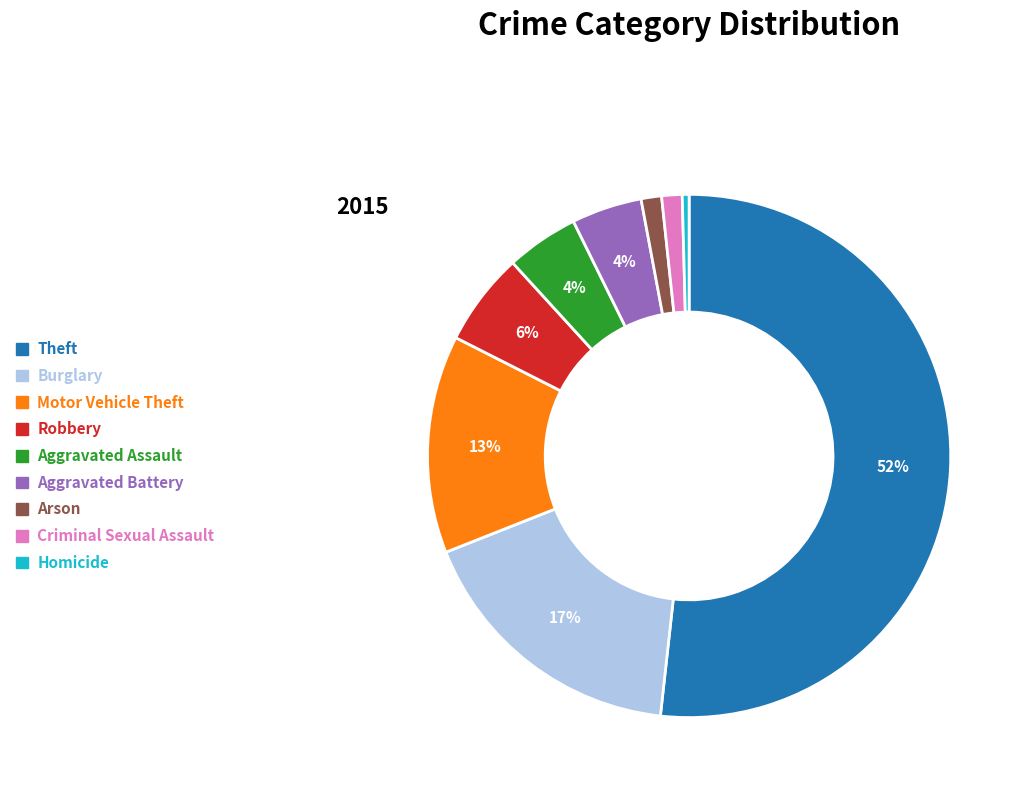

Between Criminal Sexual Assault and Homicide, which is larger?

Criminal Sexual Assault